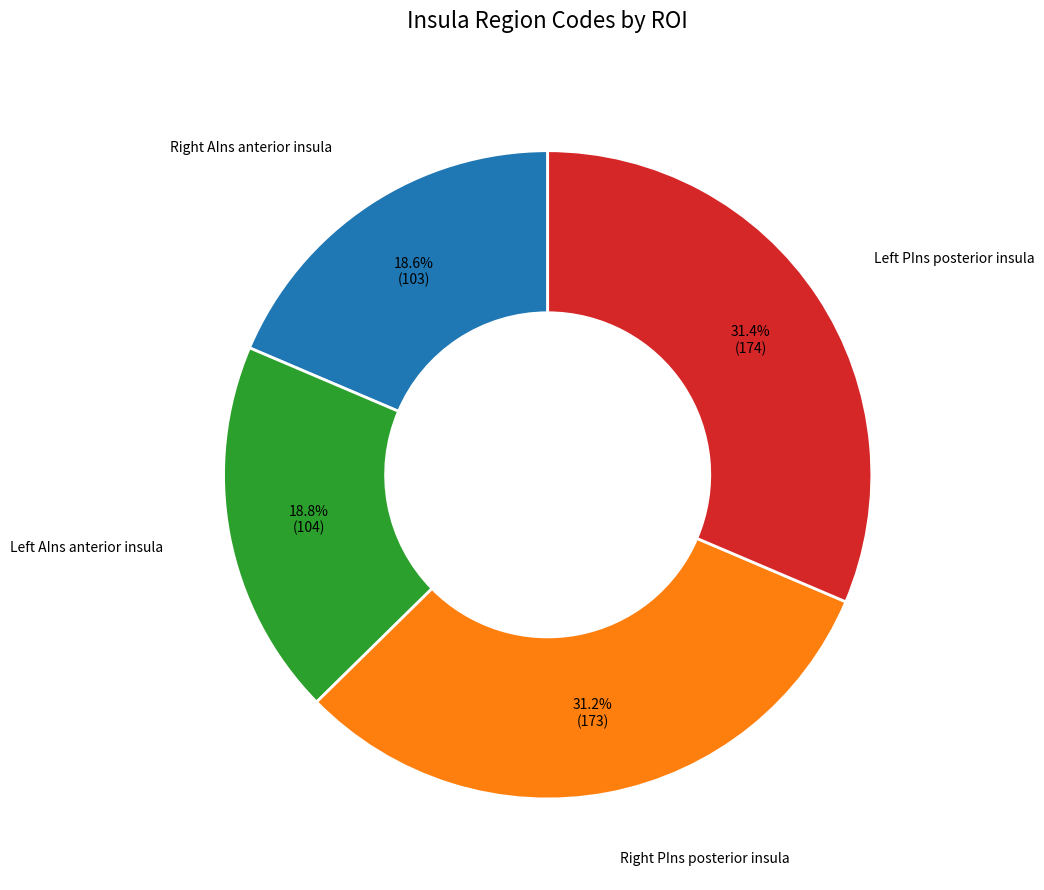

Is there a majority slice in this chart?

No